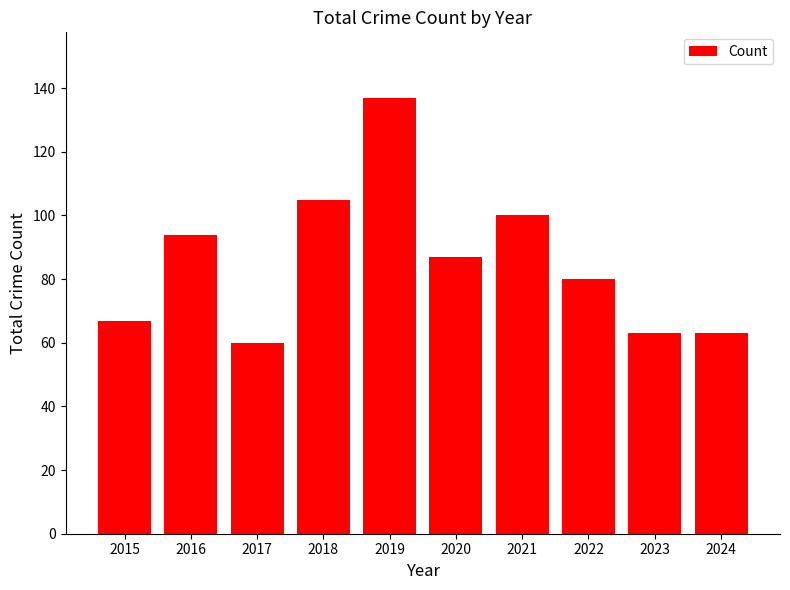

What is the sum of all values?

856